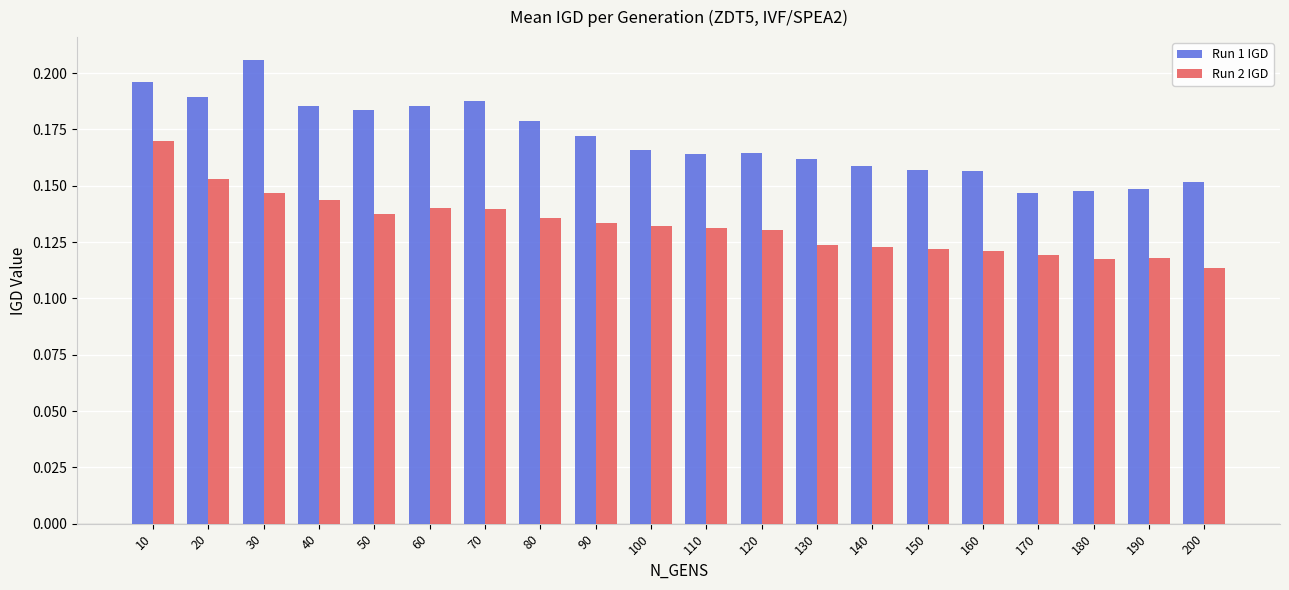

What is the sum of all Run 2 IGD values?

2.7